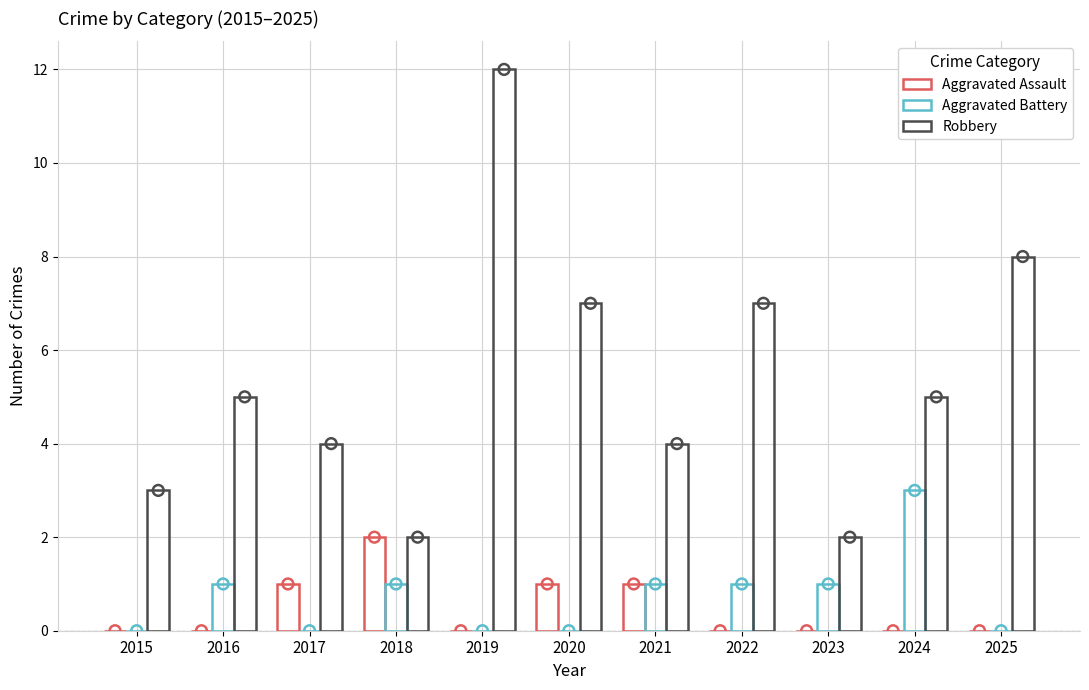

Which series has the widest spread of Y values?

Robbery